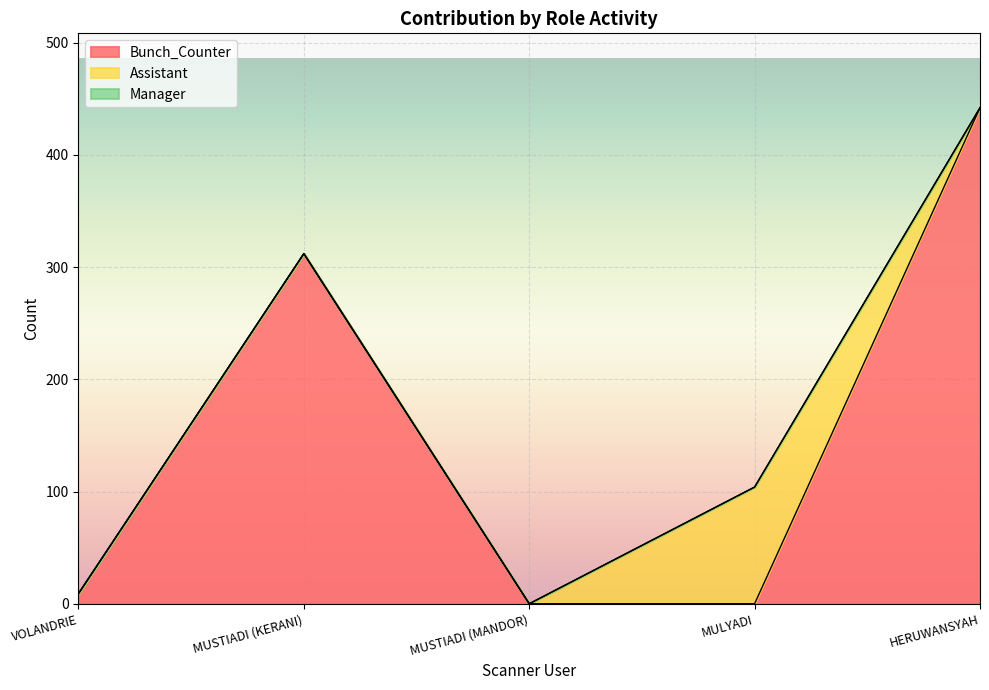

What is the sum of all Assistant values?

104